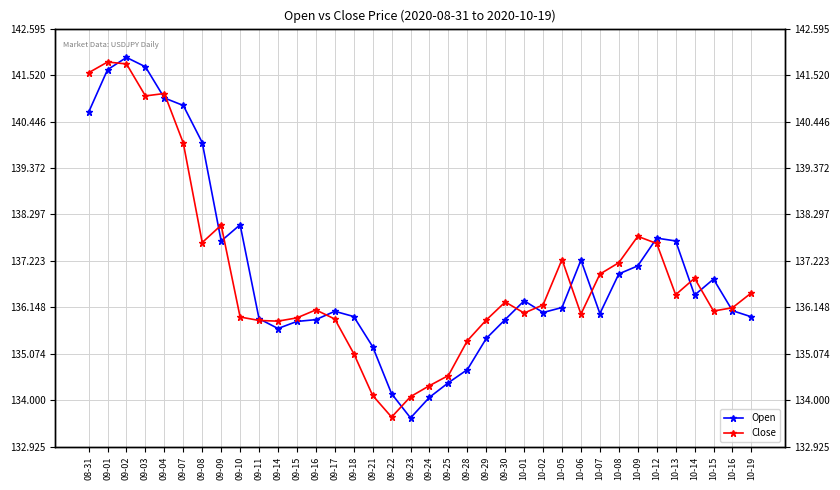

True or false: Close has a value of 135.1 at 09-18.

True